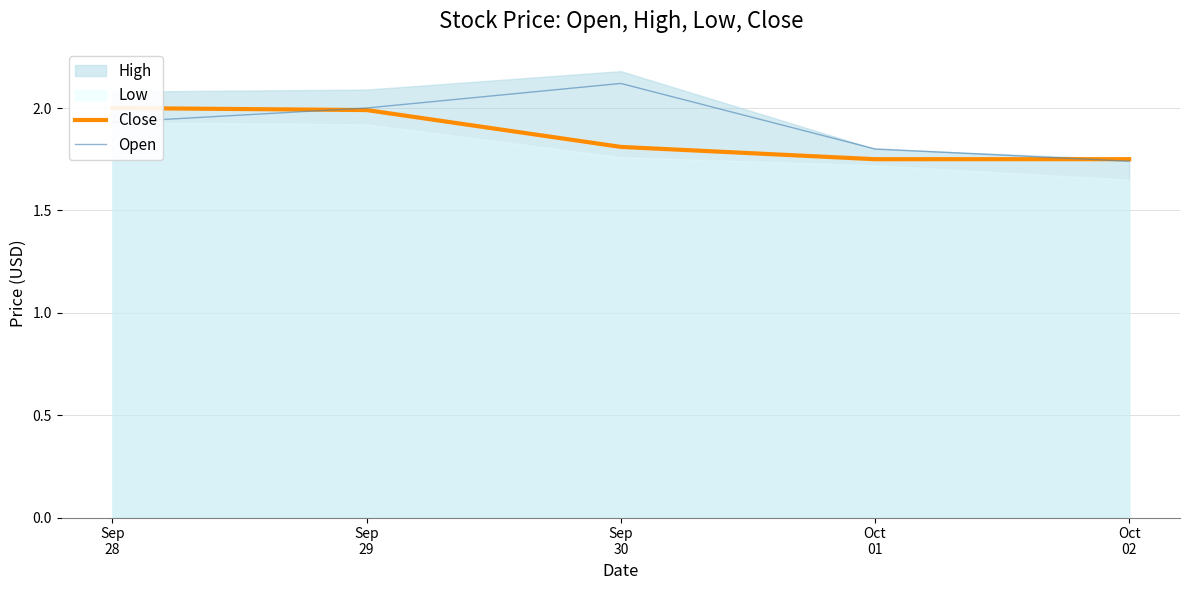

Reading right to left, what are all the values shown in this chart?

Close: 1.8	1.8	1.8	2.0	2.0
Open: 1.7	1.8	2.1	2.0	1.9